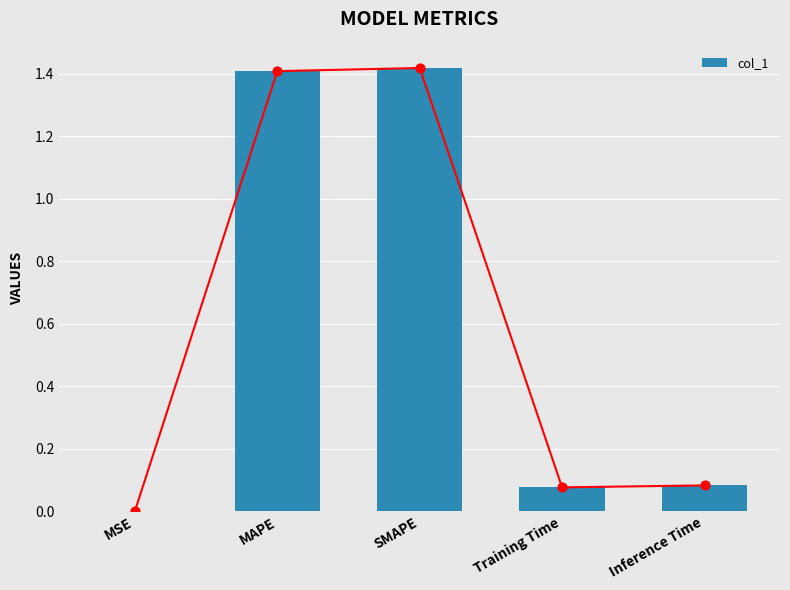

Which has a higher value, MAPE or MSE?

MAPE